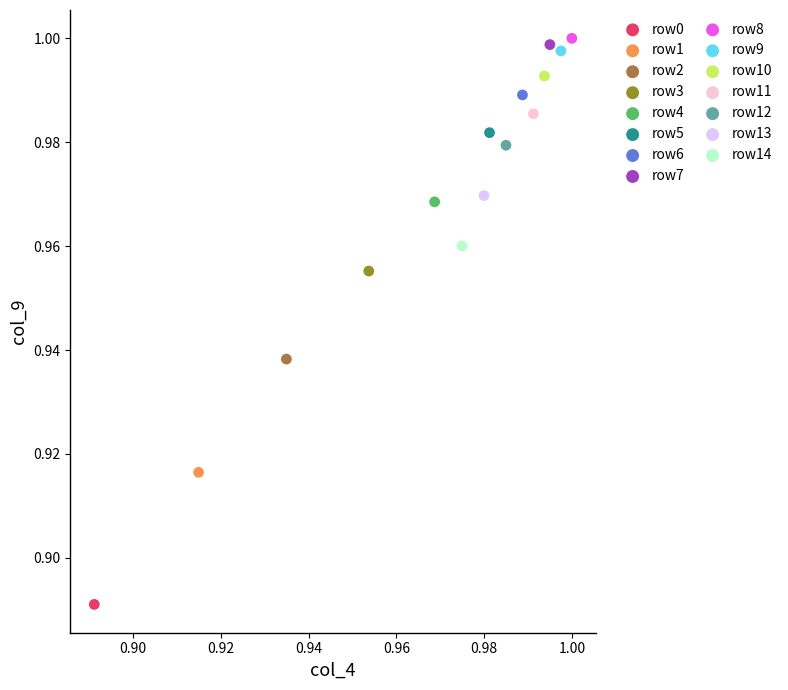

Which series reaches the maximum Y coordinate?

row8